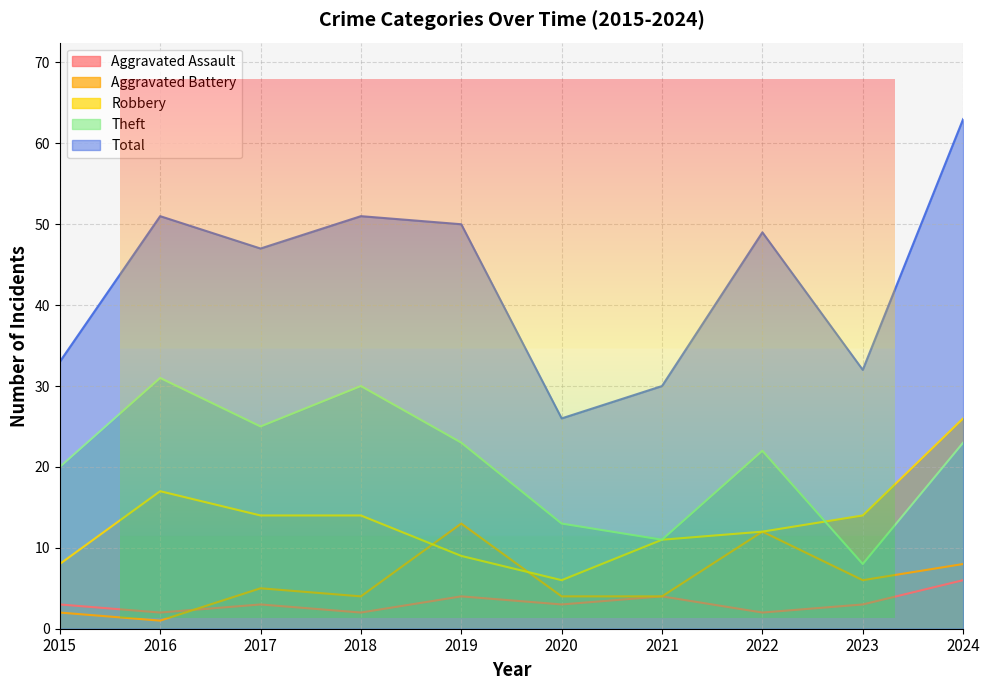

Which category has the lowest value in the Aggravated Assault series?

2016